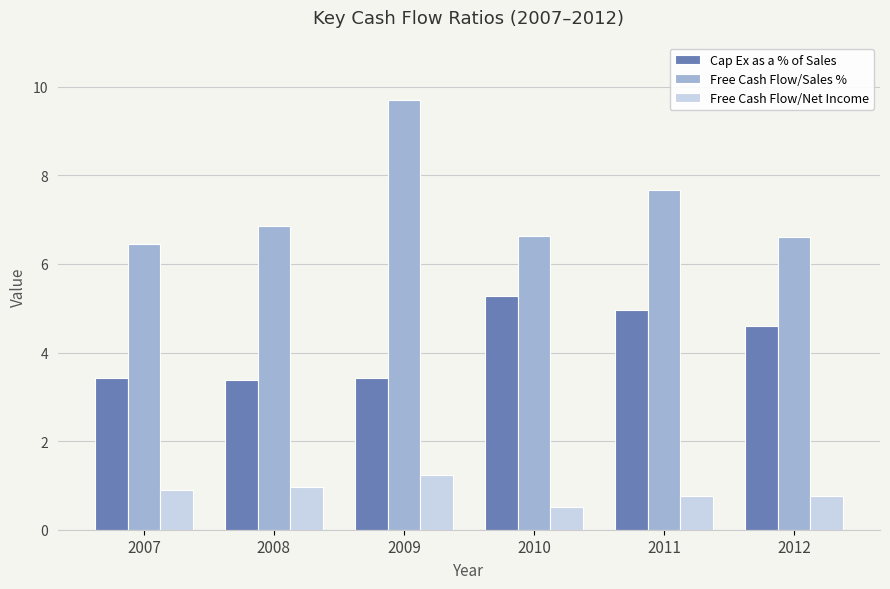

True or false: Free Cash Flow/Net Income has a value of 1.3 at 2008.

False